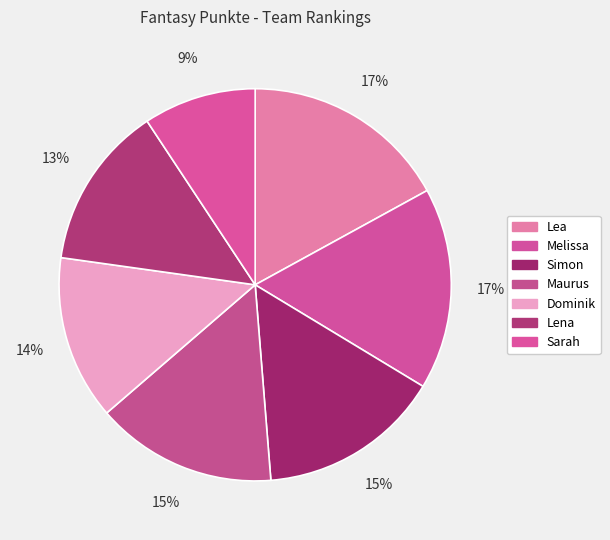

Count the number of slices in the pie.

7